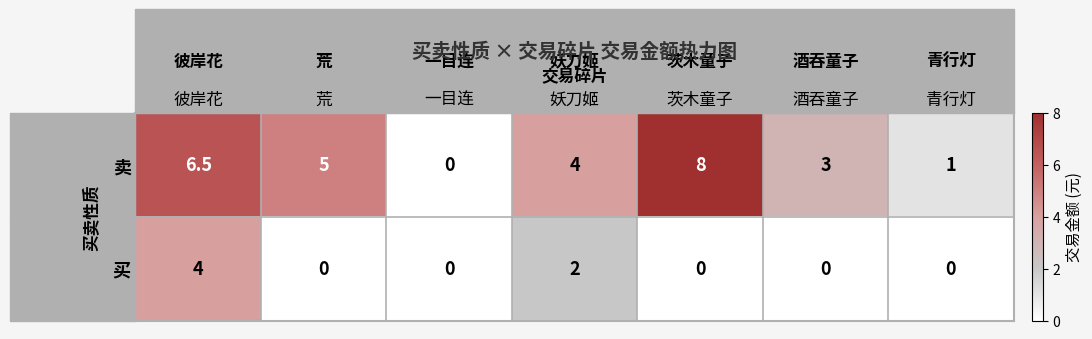

Rank the series by their maximum value, from highest to lowest.

卖, 买